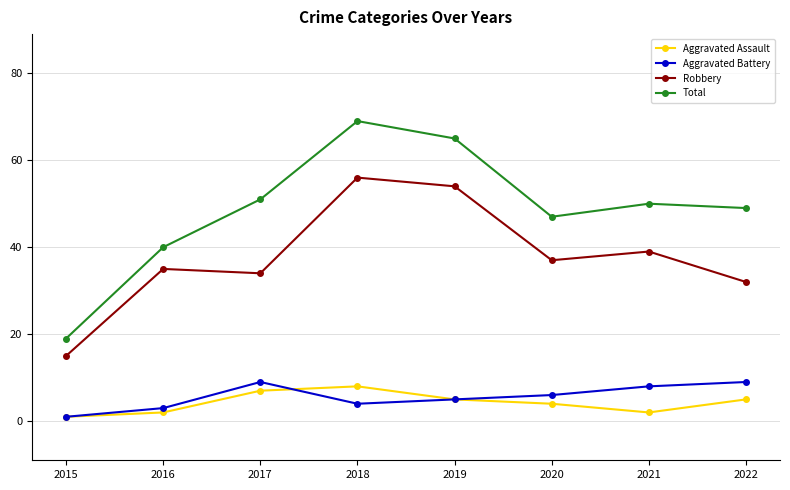

Which series has the largest range (max minus min)?

Total